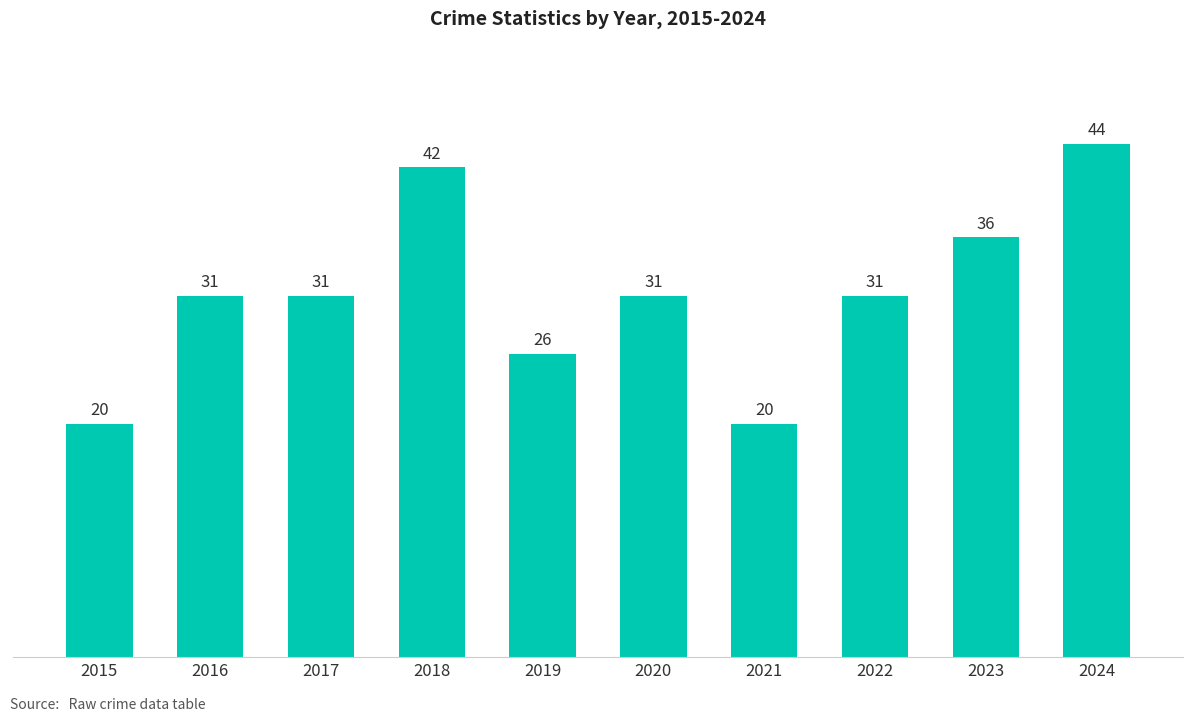

What is the value of the 4th bar from the left?

42